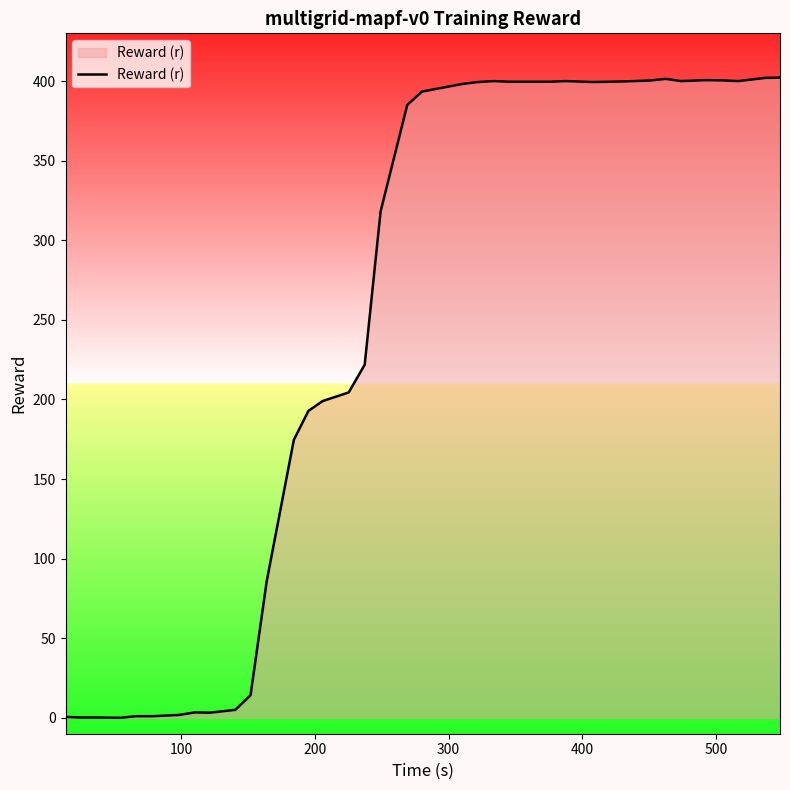

What is the maximum value shown in the chart?

402.2